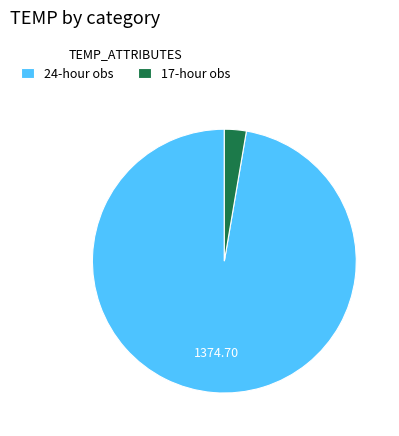

Which category has the biggest portion of the pie?

24-hour obs